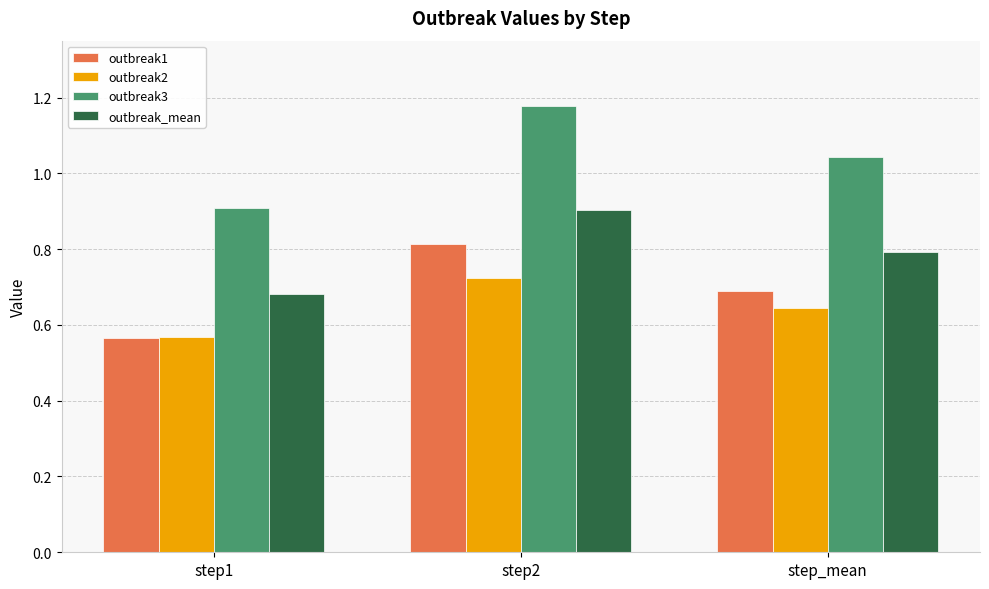

What is the label of the 3rd bar from the right?

step1